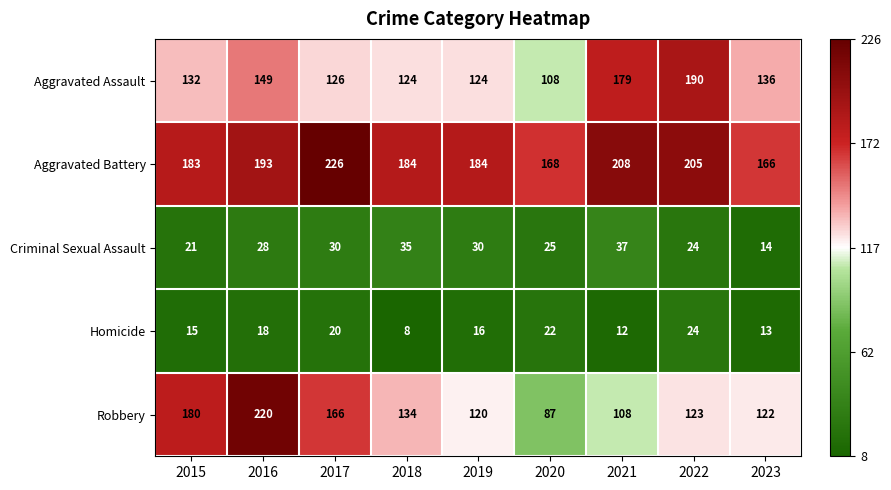

Which series has the largest total across all categories?

Aggravated Battery